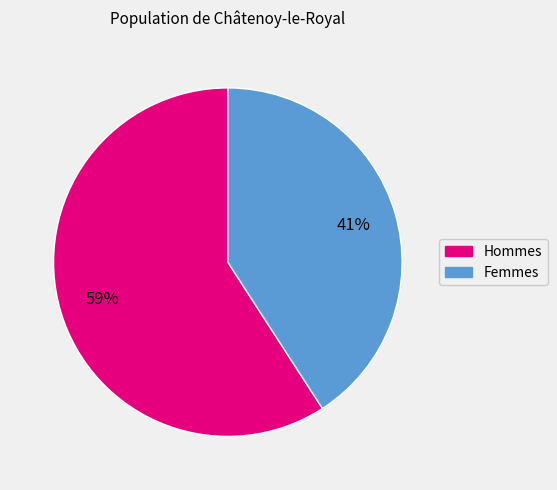

Does any single category account for the majority?

Yes